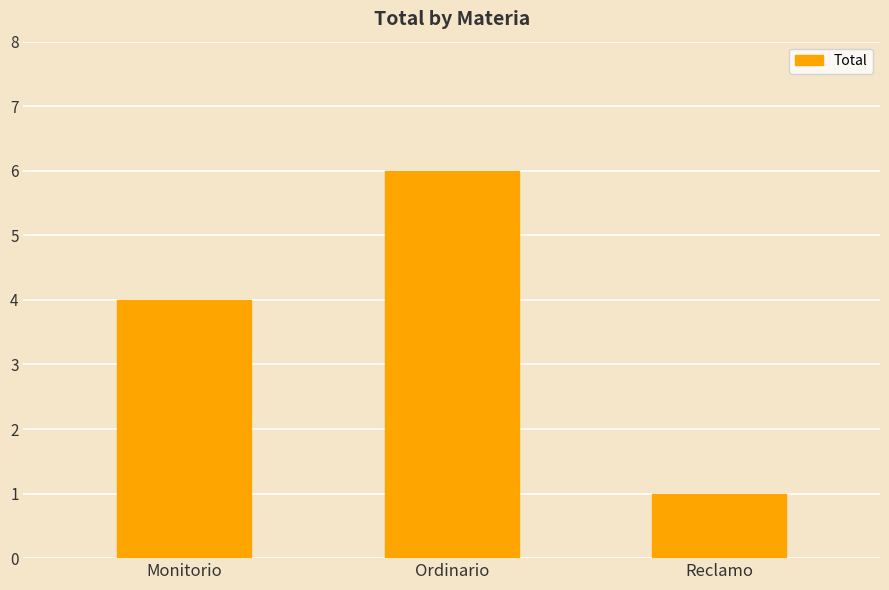

What is the greatest value displayed?

6